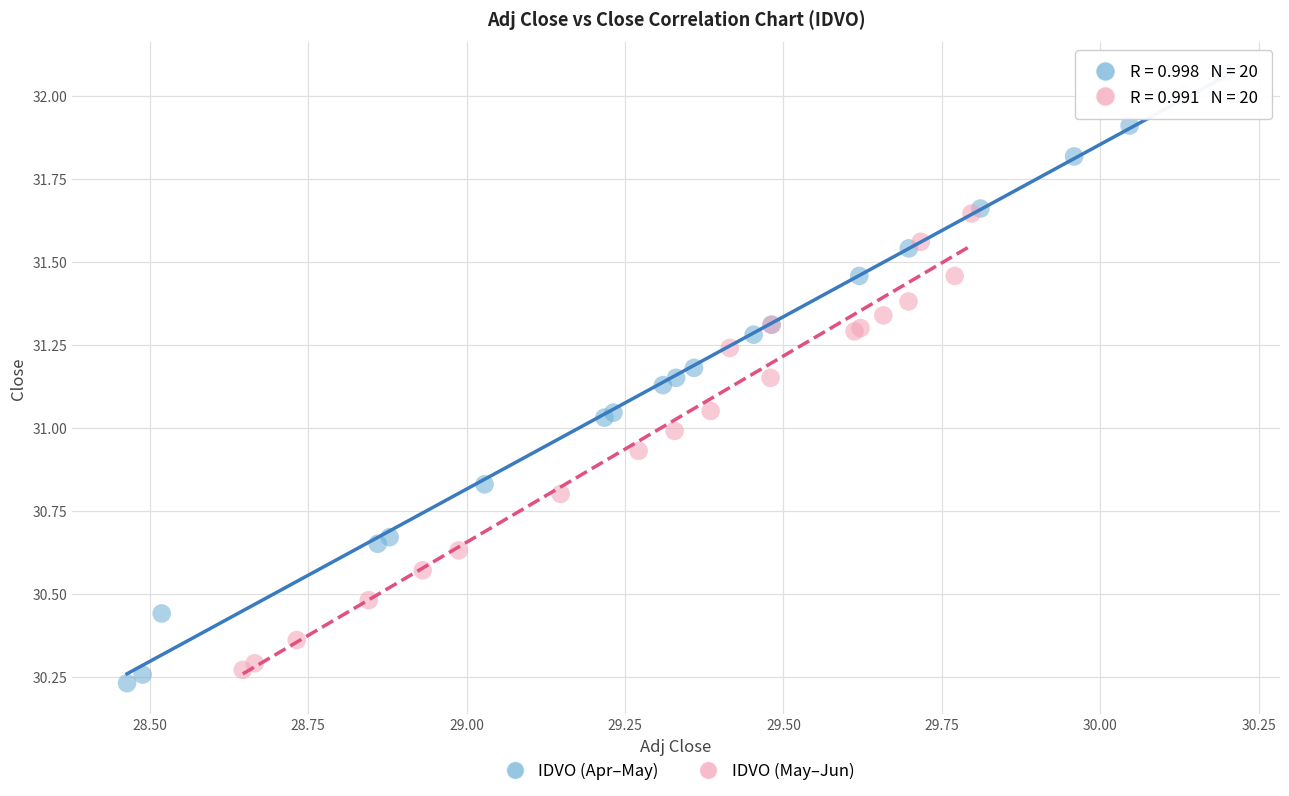

Which series contains the highest Y value?

IDVO (Apr–May)